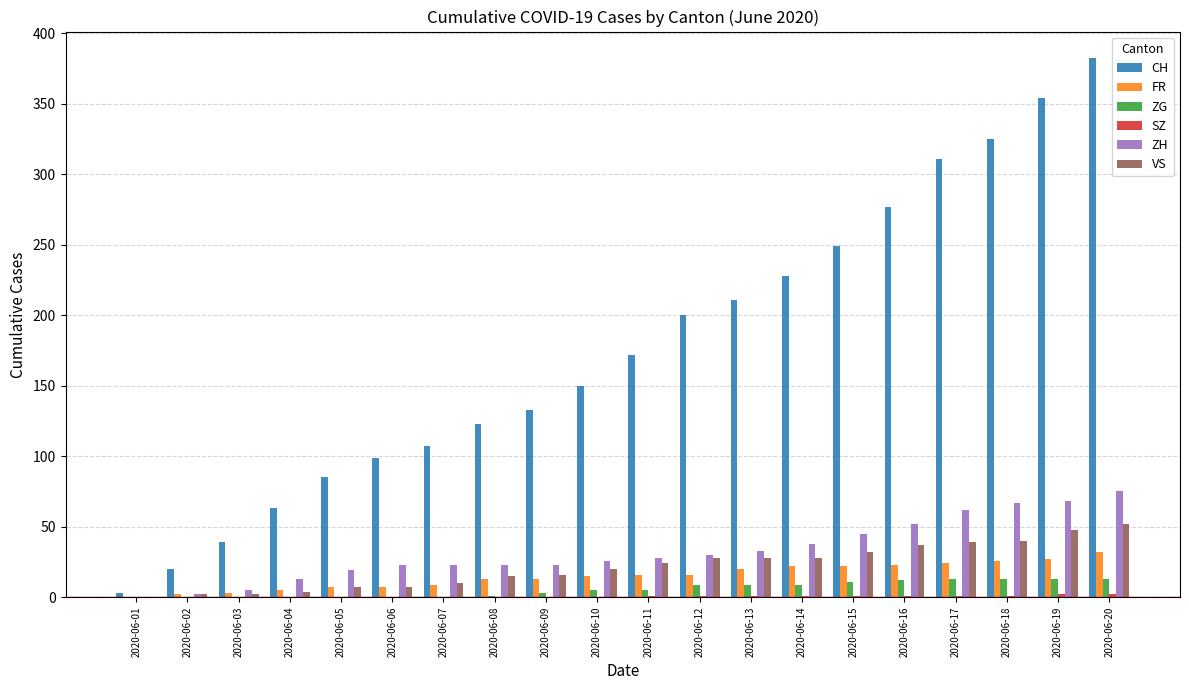

Which series changed the most between 2020-06-04 and 2020-06-19?

CH